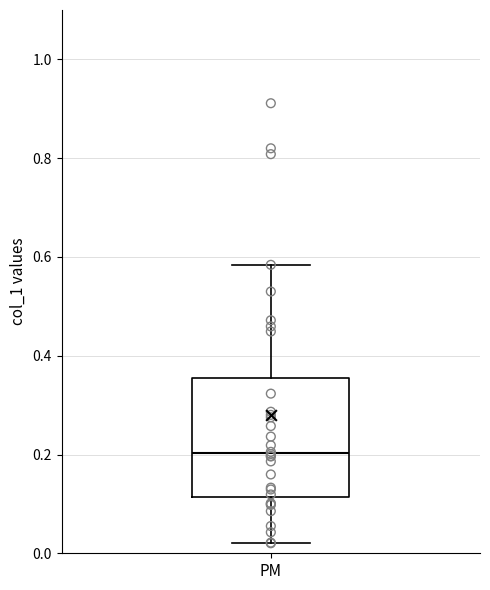

Transcribe this box plot: give where the median line is, the range the box spans, and where the two whiskers end, as read against the y-axis. The values are not printed on the chart, so give them approximately, as read against the axis.

median 0.20, box 0.12 to 0.36, whiskers 0.02 to 0.58